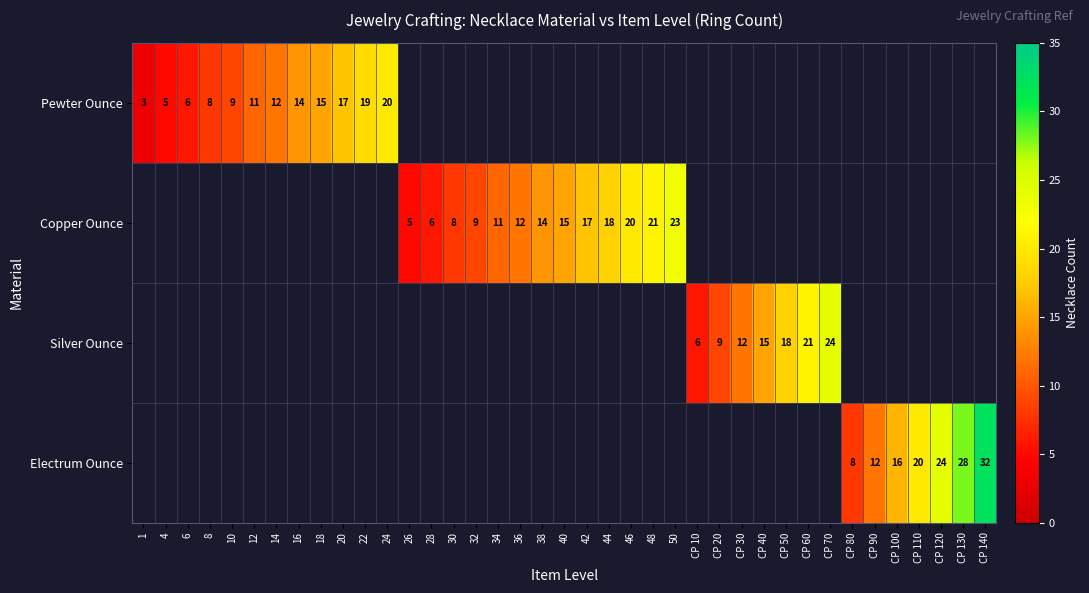

Count the number of data series in this chart.

4